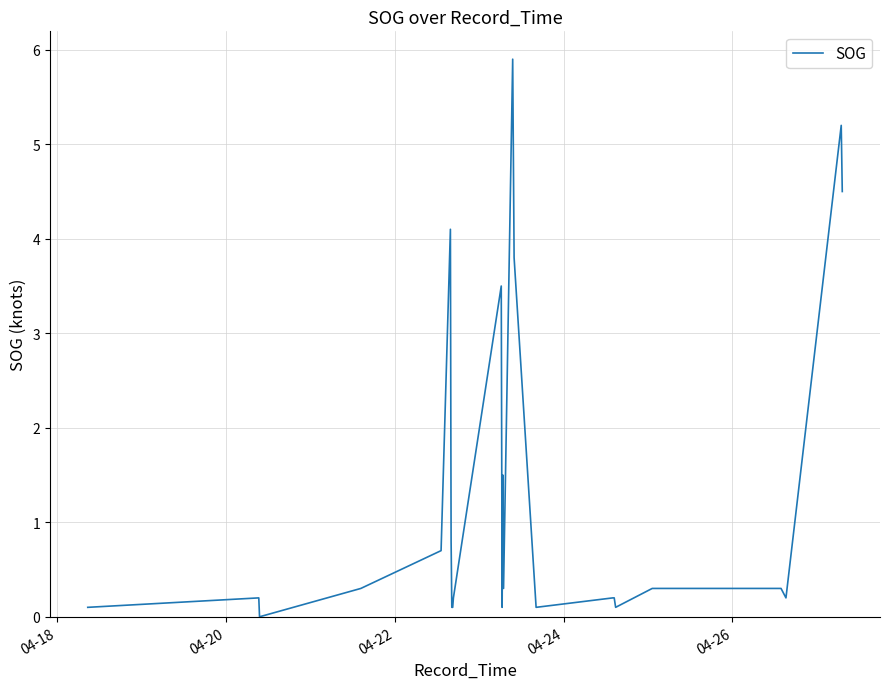

At which category does the data reach its first local peak?

04-20